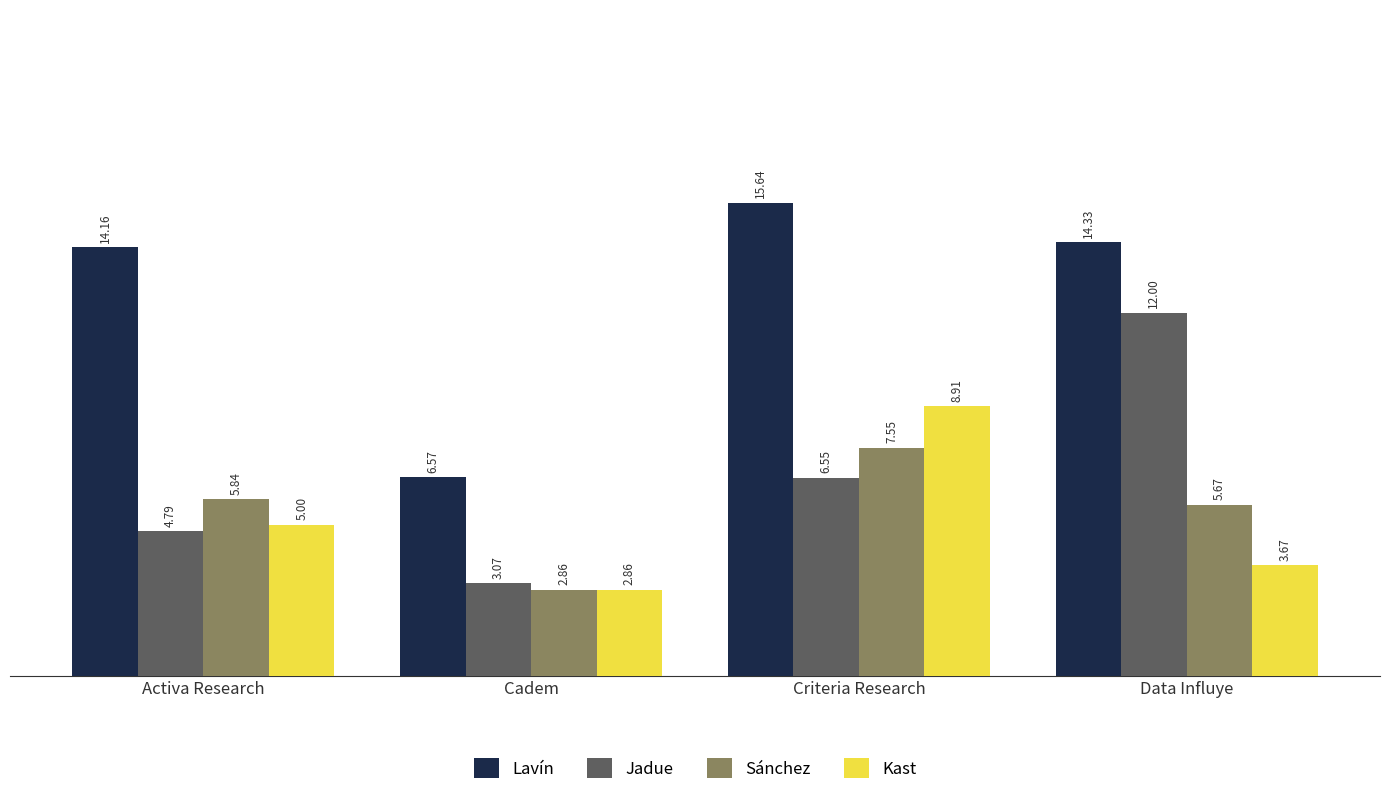

What is the maximum value shown in the chart?

15.6